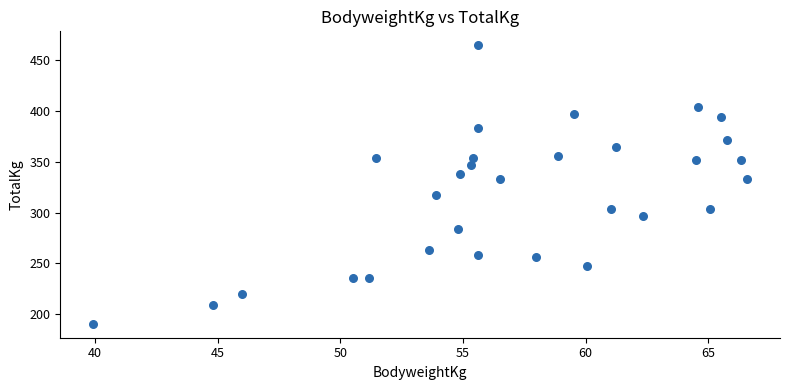

What is the range of X values (max minus min)?

26.7